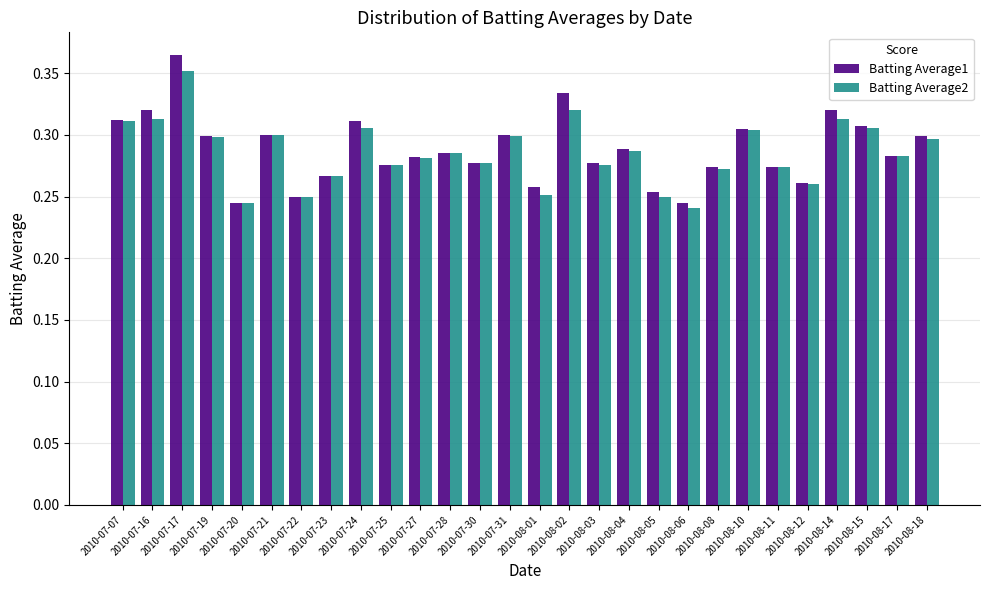

Which series has the largest range (max minus min)?

Batting Average1